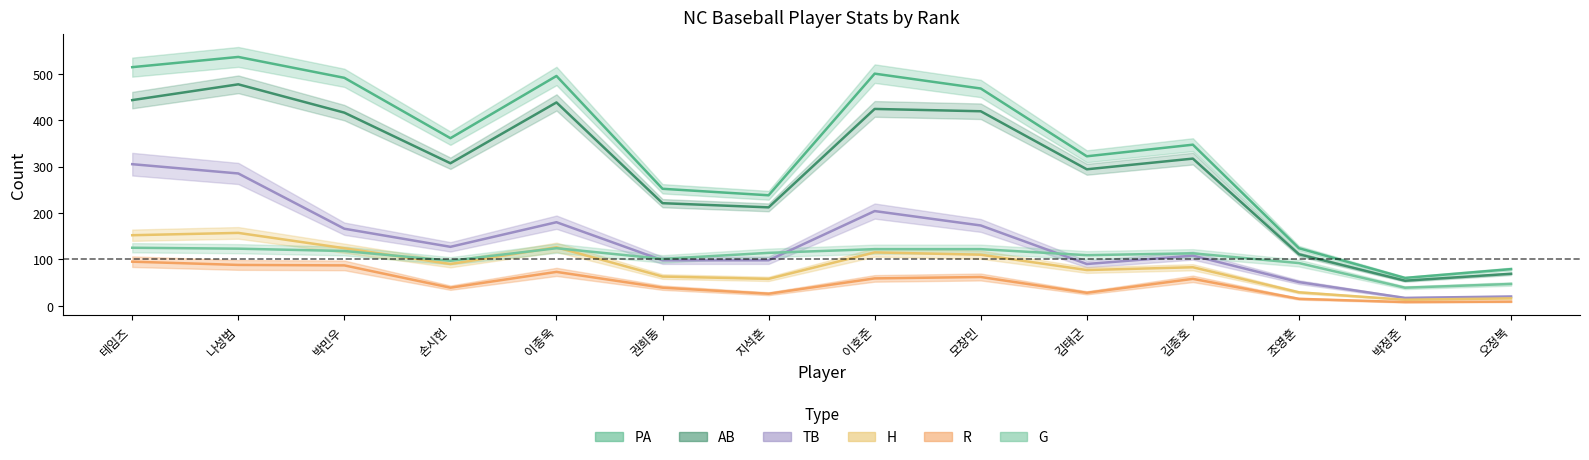

At which category is the sum across all series the highest?

나성범